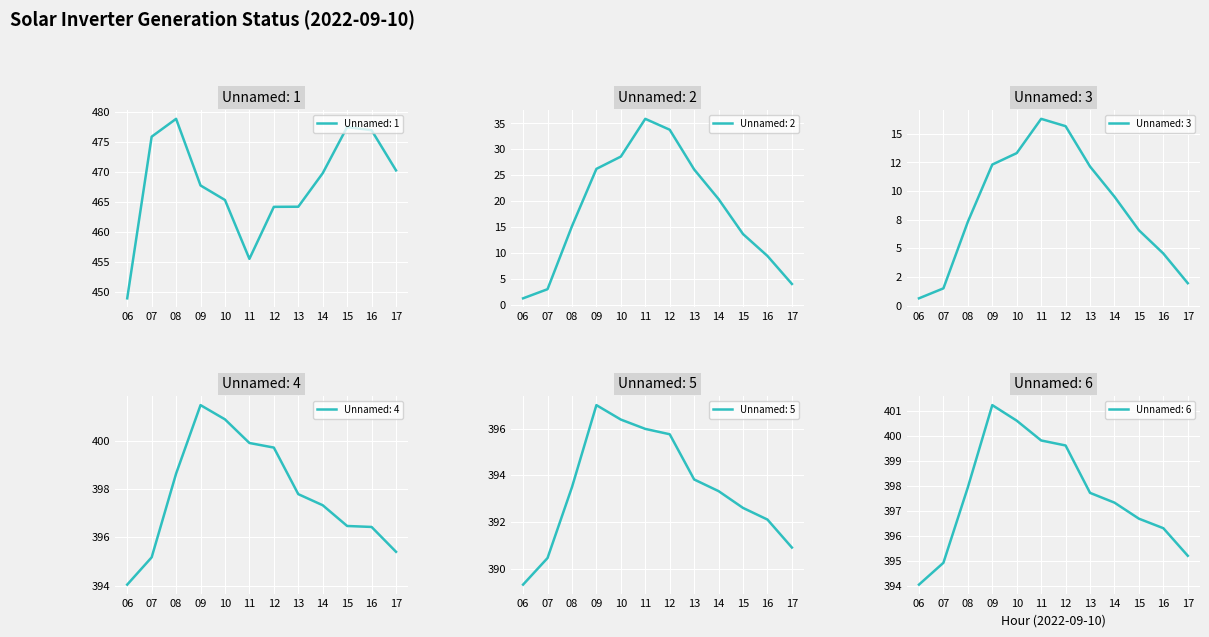

What is the sum of the Unnamed: 4 values at 10 and 07?

796.1